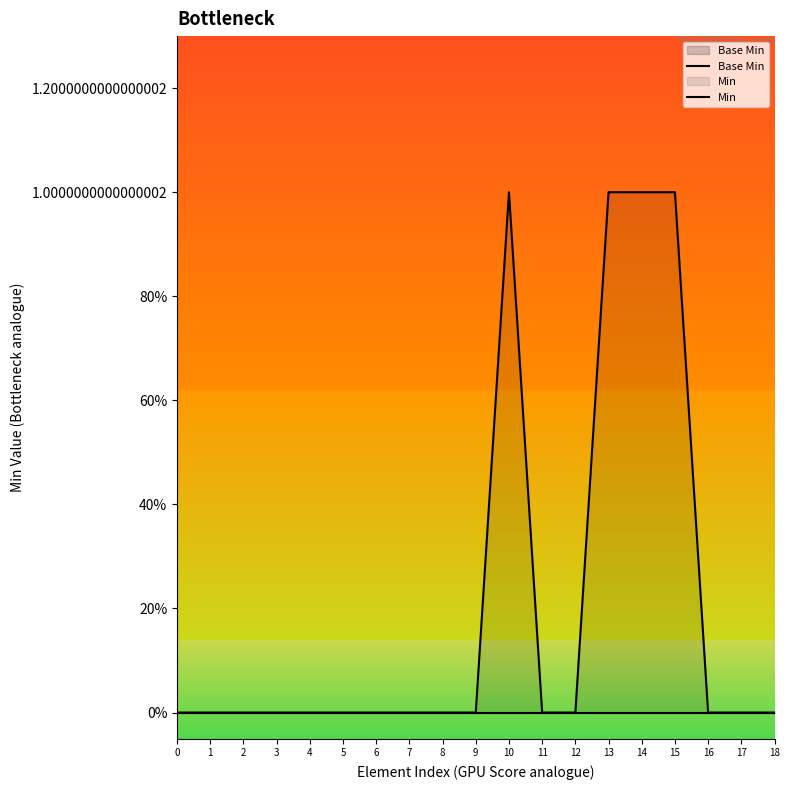

True or false: Base Min has more than 2 interior local peaks.

False